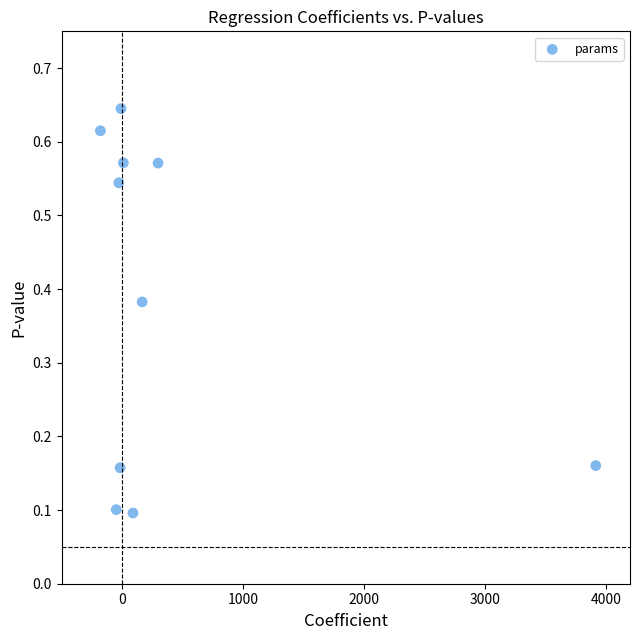

What is the range of X values (max minus min)?

4096.7